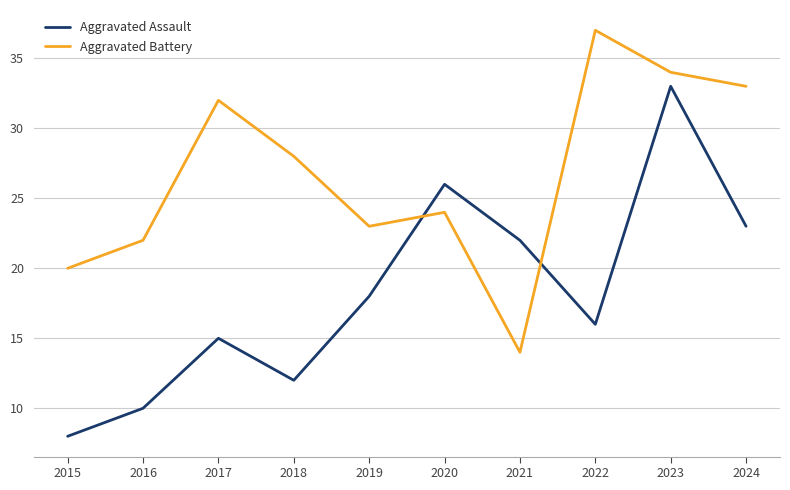

At which label is Aggravated Battery closest to 25?

2020